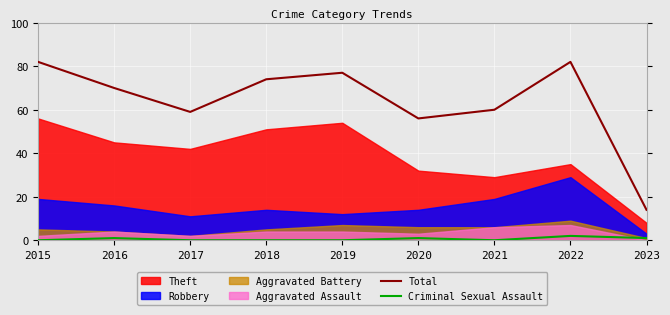

What is the maximum value shown in the chart?

82